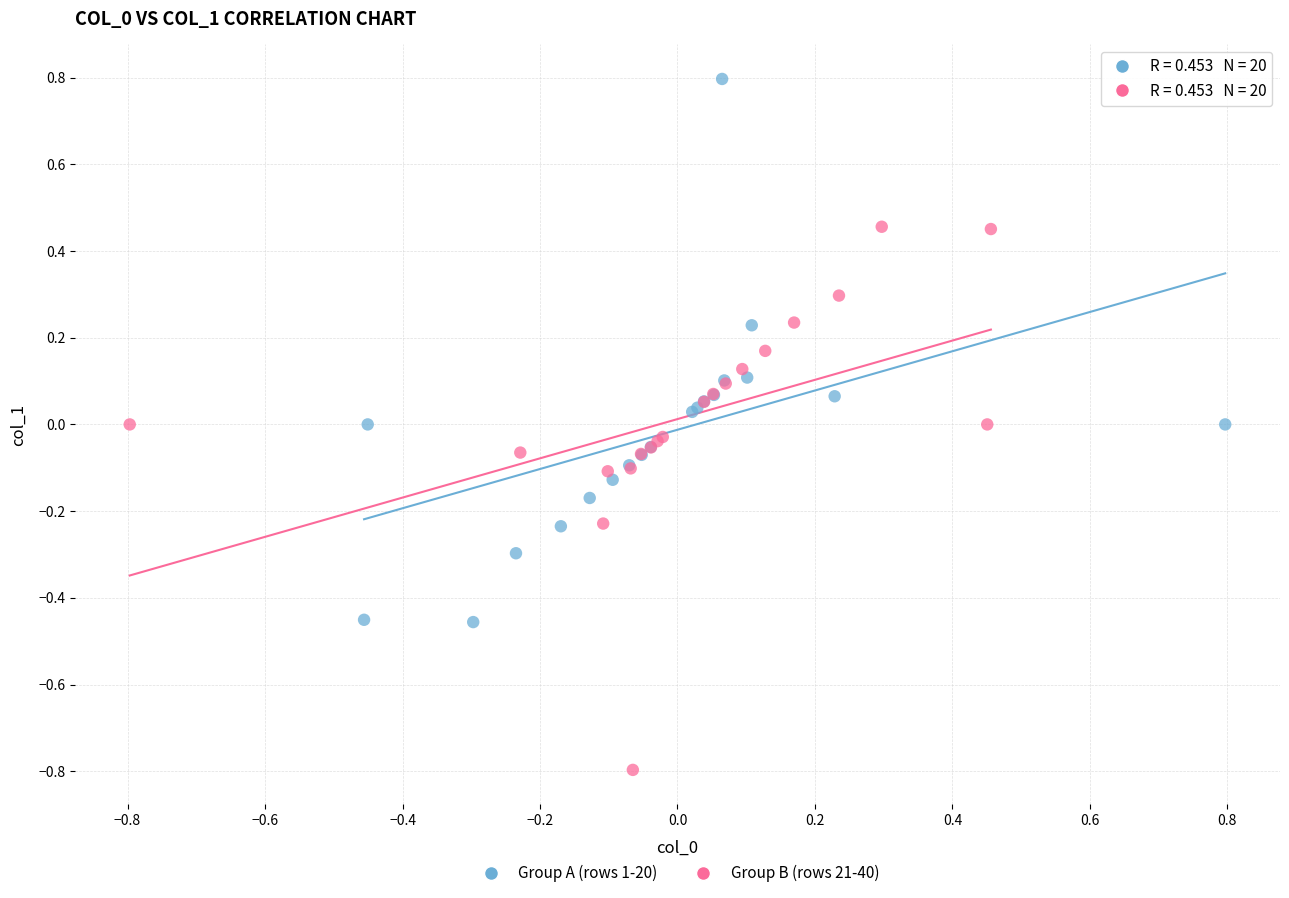

Which series reaches the maximum Y coordinate?

Group A (rows 1-20)